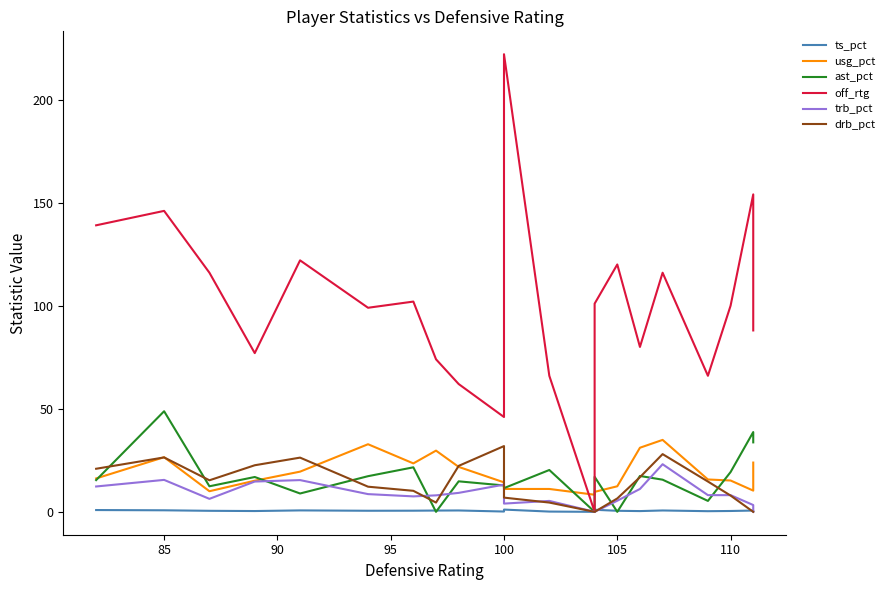

True or false: off_rtg has a value of 14.0 at 11.

False